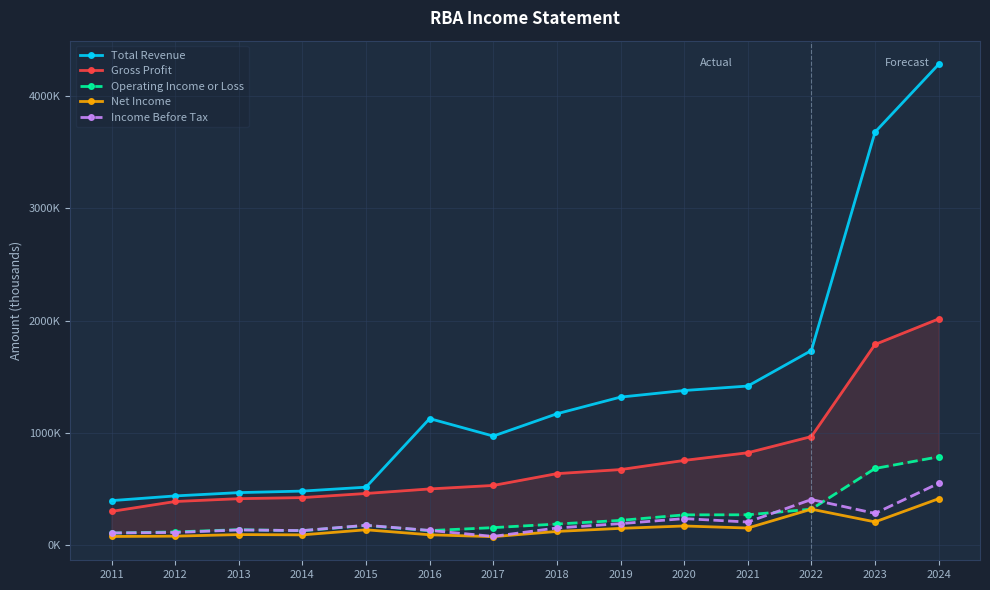

What is the total value across all series at 2019?

2551100